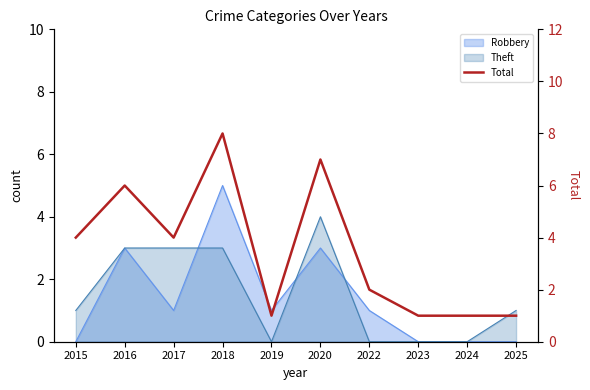

How many lines are shown in the chart?

1